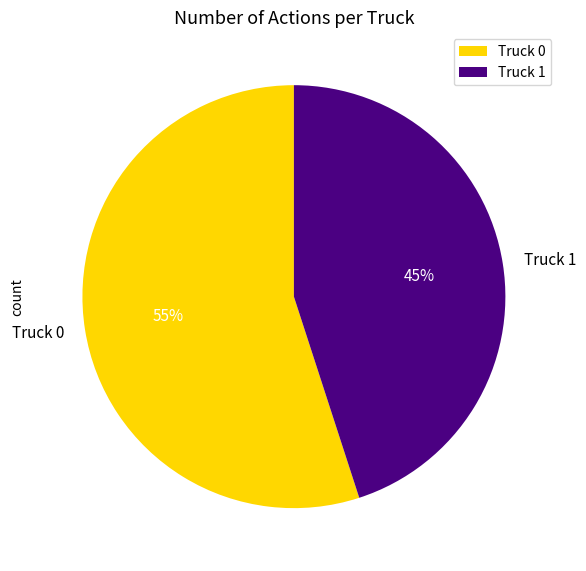

Count the number of slices in the pie.

2